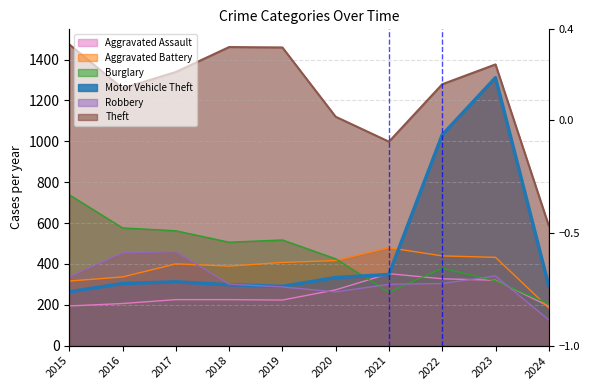

True or false: Theft and Robbery intersect in this chart.

False